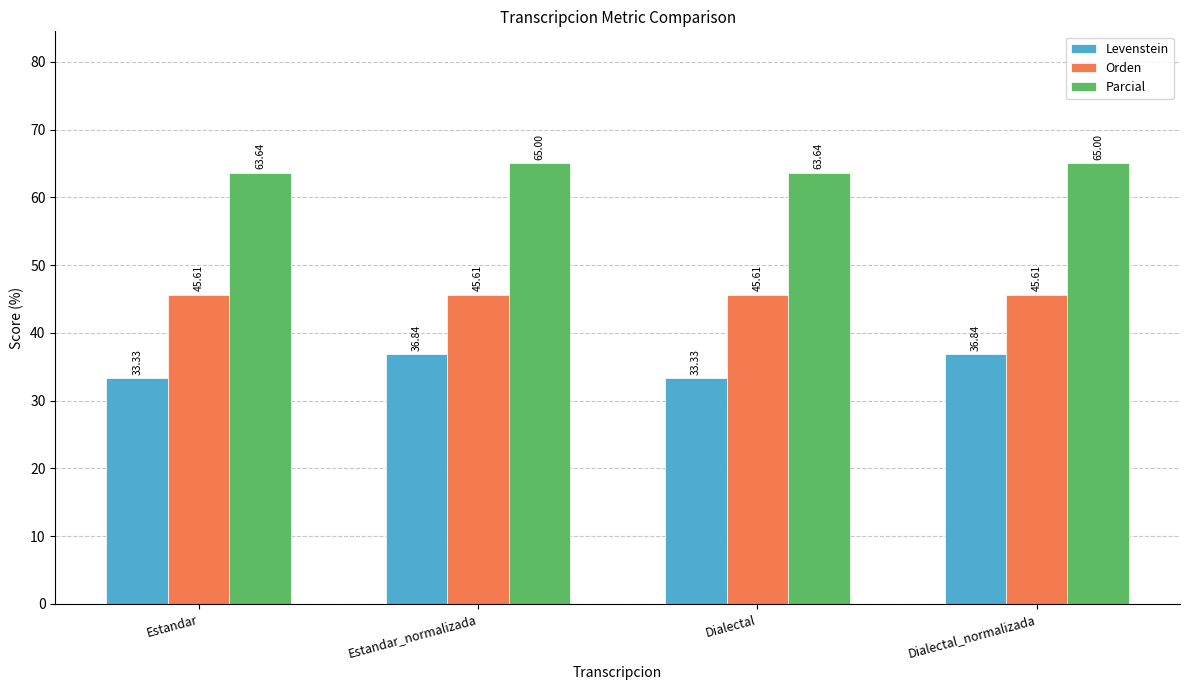

What is the label of the 1st bar from the right?

Dialectal_normalizada